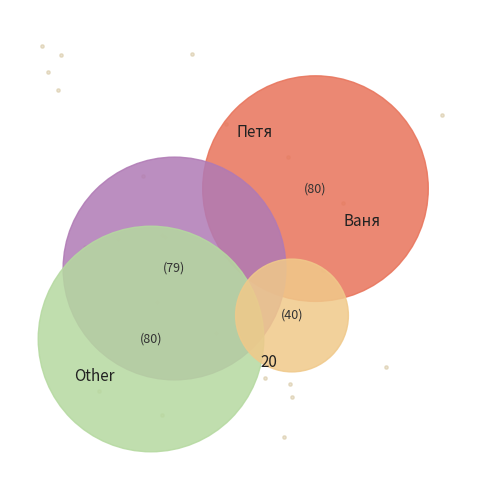

To the nearest percent, what percentage of the pie is 20?

14%